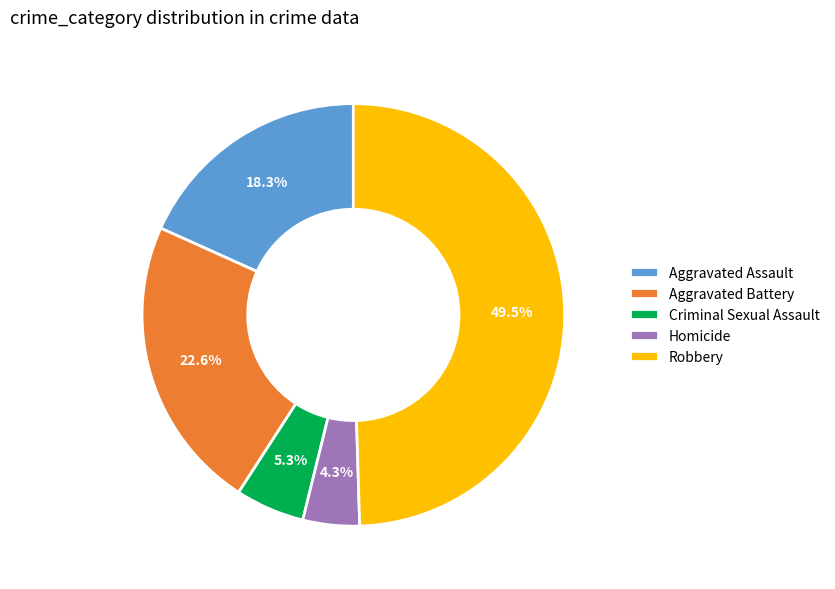

Does Aggravated Battery represent more than half of the total?

No